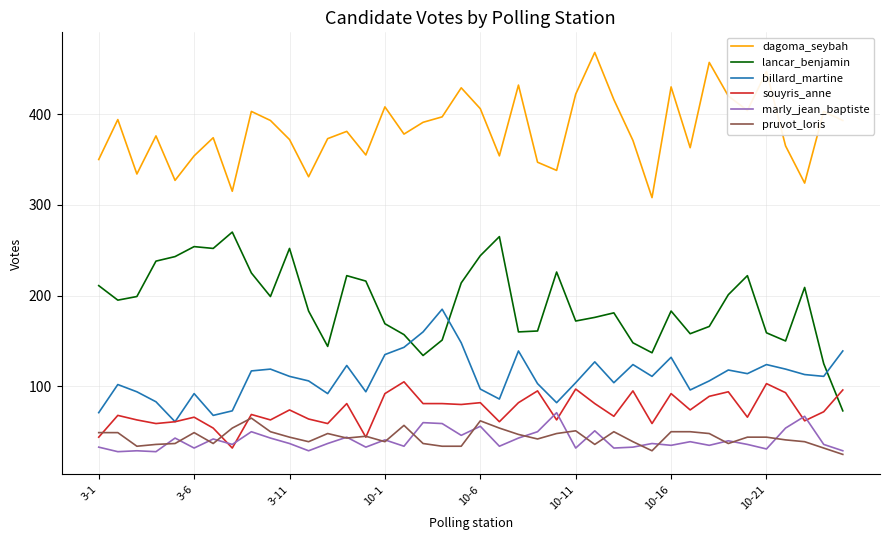

What is the minimum value for souyris_anne?

32